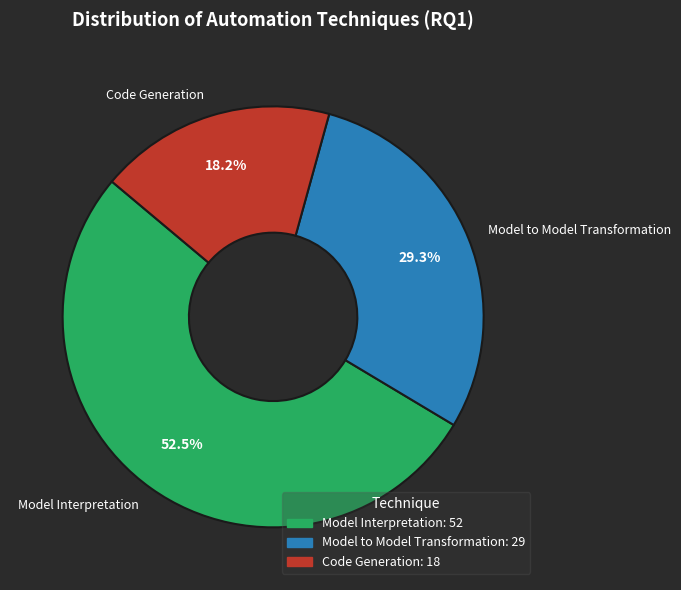

Is Code Generation the majority of the pie?

No